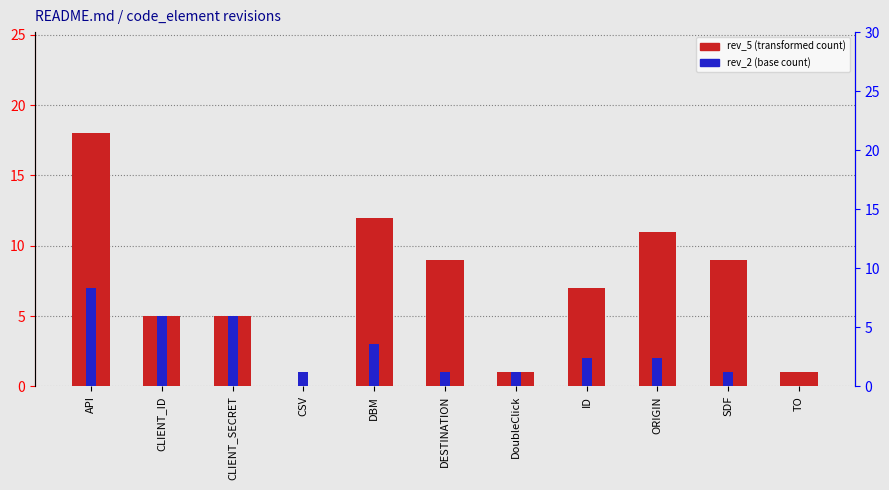

How many values in rev_2 (base count) are above zero?

10